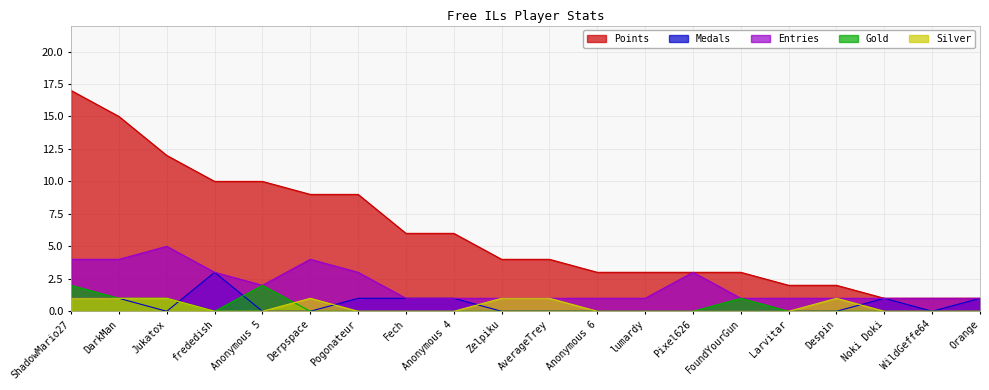

True or false: Silver has a value of 1 at Jukatox.

True